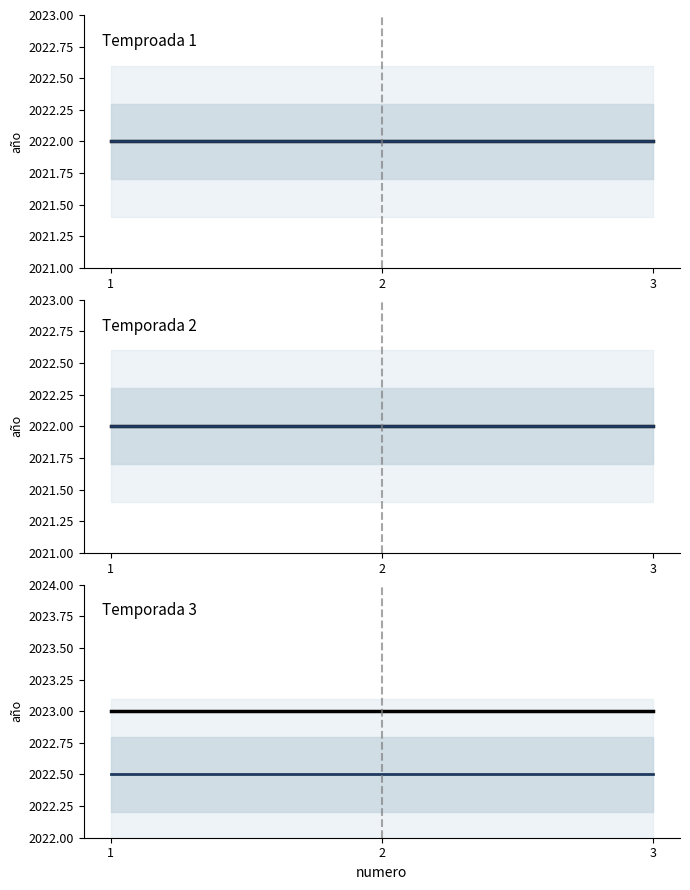

Does the chart have visible grid lines?

No